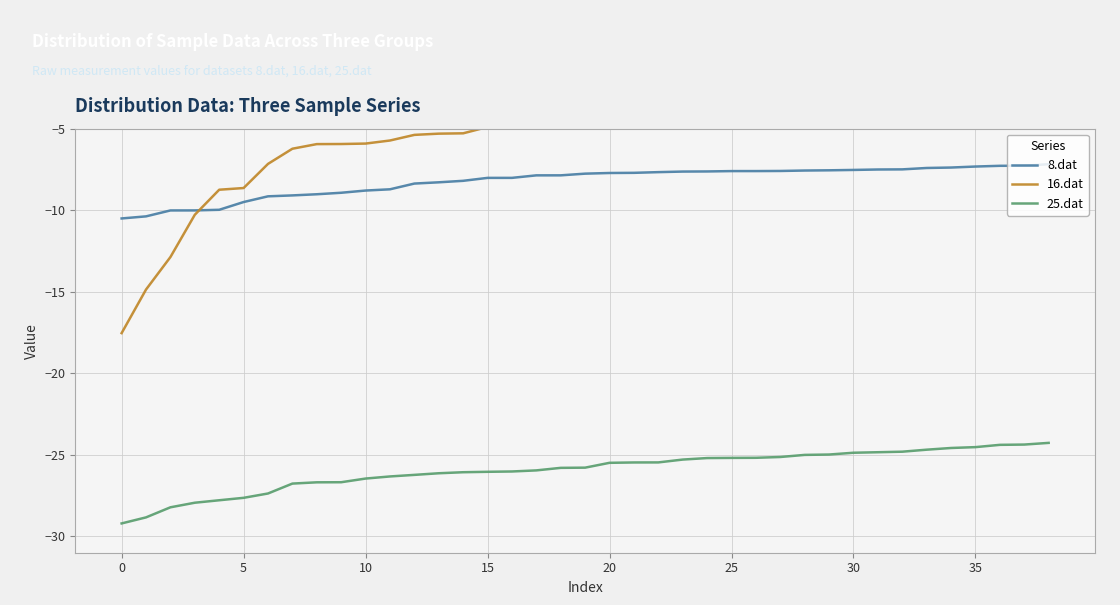

What is the maximum value for 8.dat?

-7.2